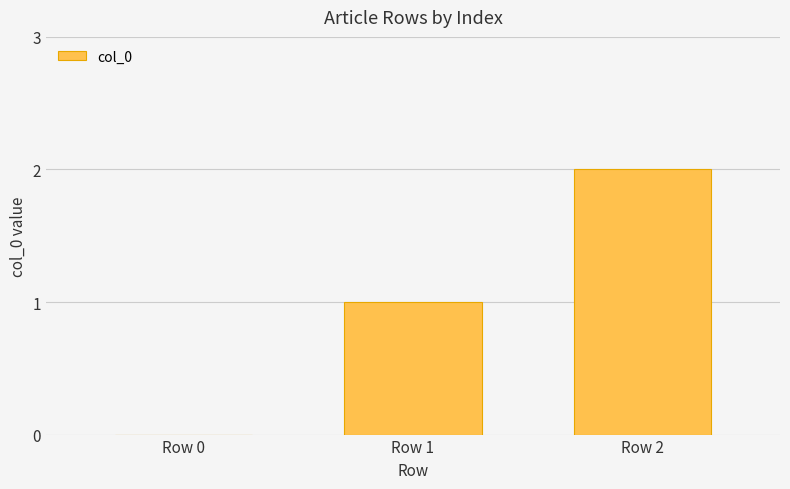

Which category has the highest value across all series?

Row 2